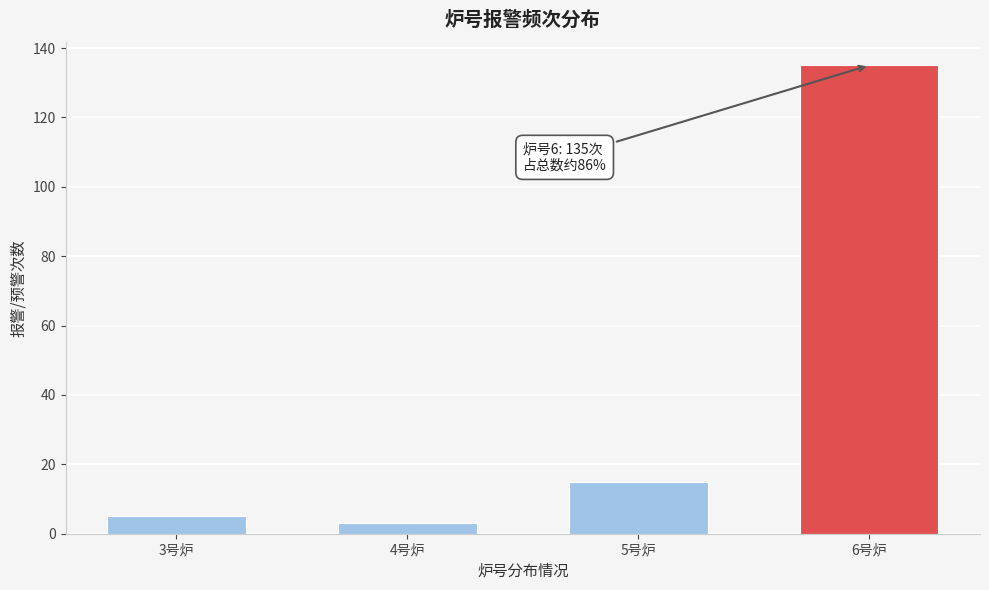

Reading left to right, transcribe all the data shown in this chart.

3号炉=5	4号炉=3	5号炉=15	6号炉=135